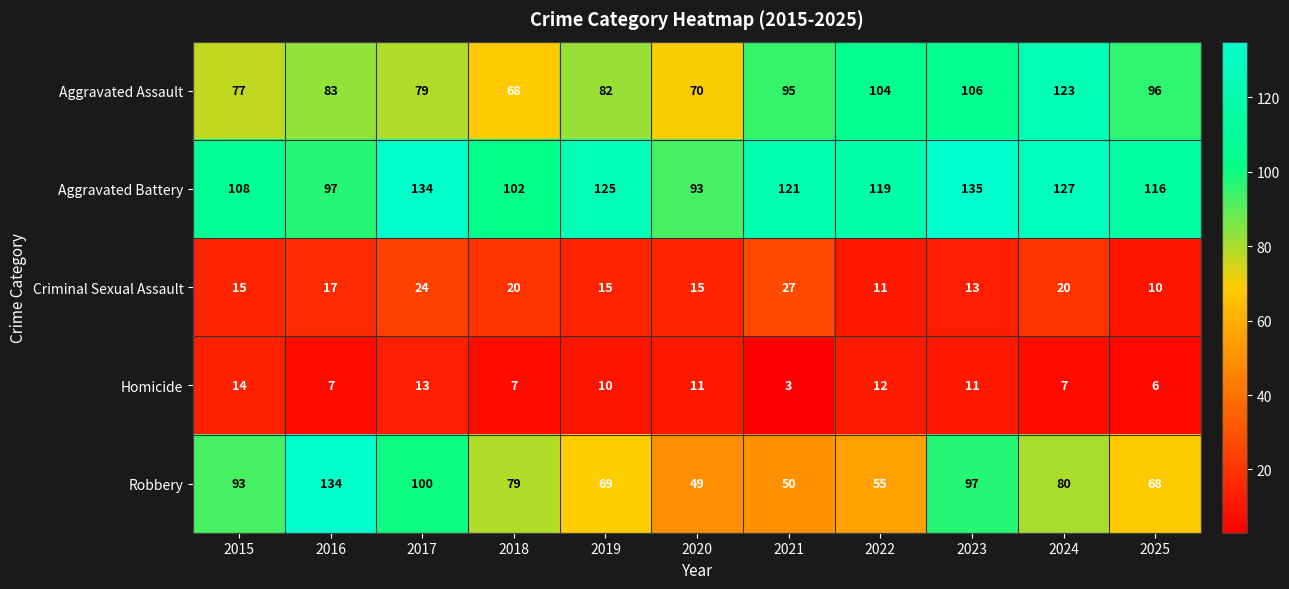

At how many categories does at least one series exceed 75?

11